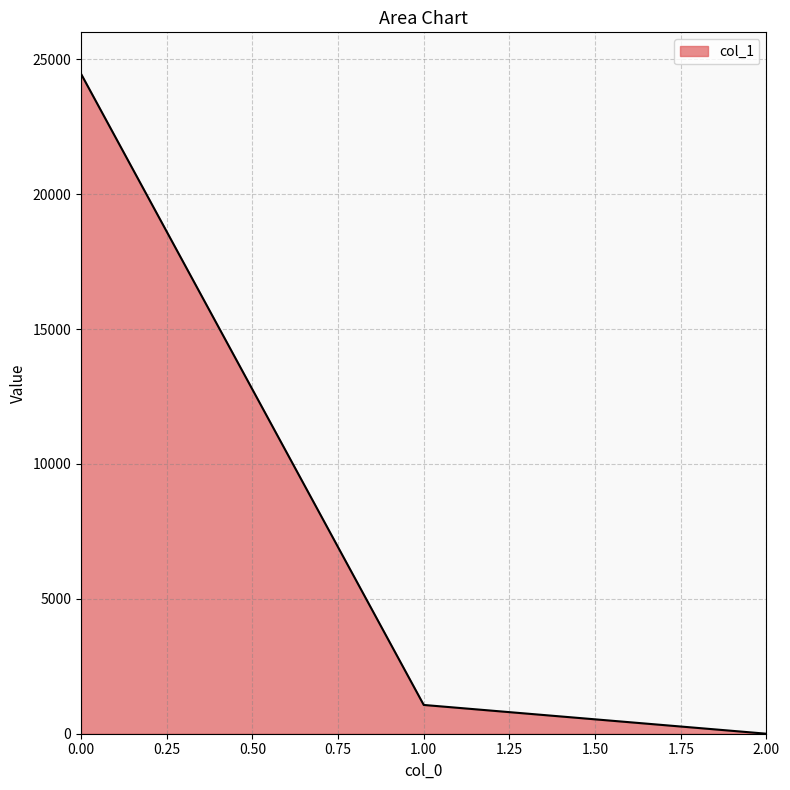

The chart shows a value of 24461.5 at 0.00. True or false?

True